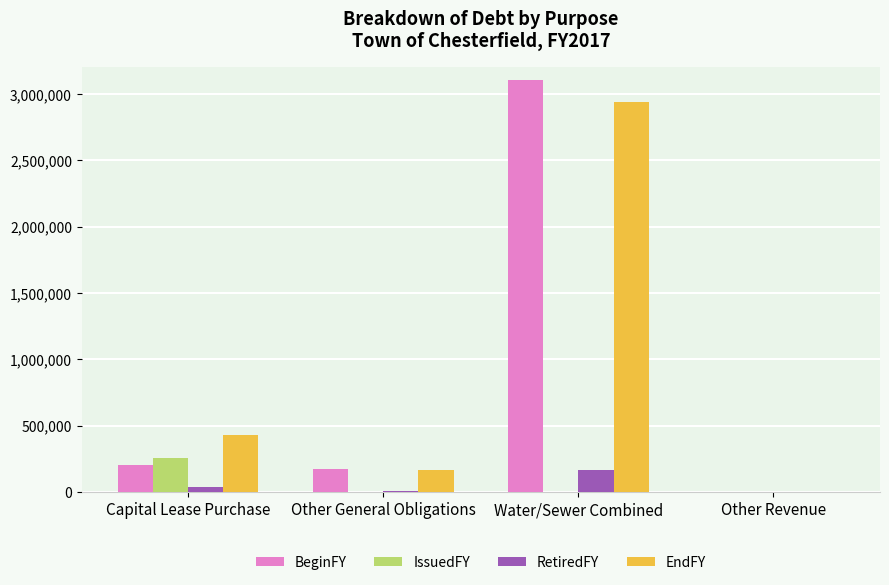

How many distinct data groups are displayed?

4